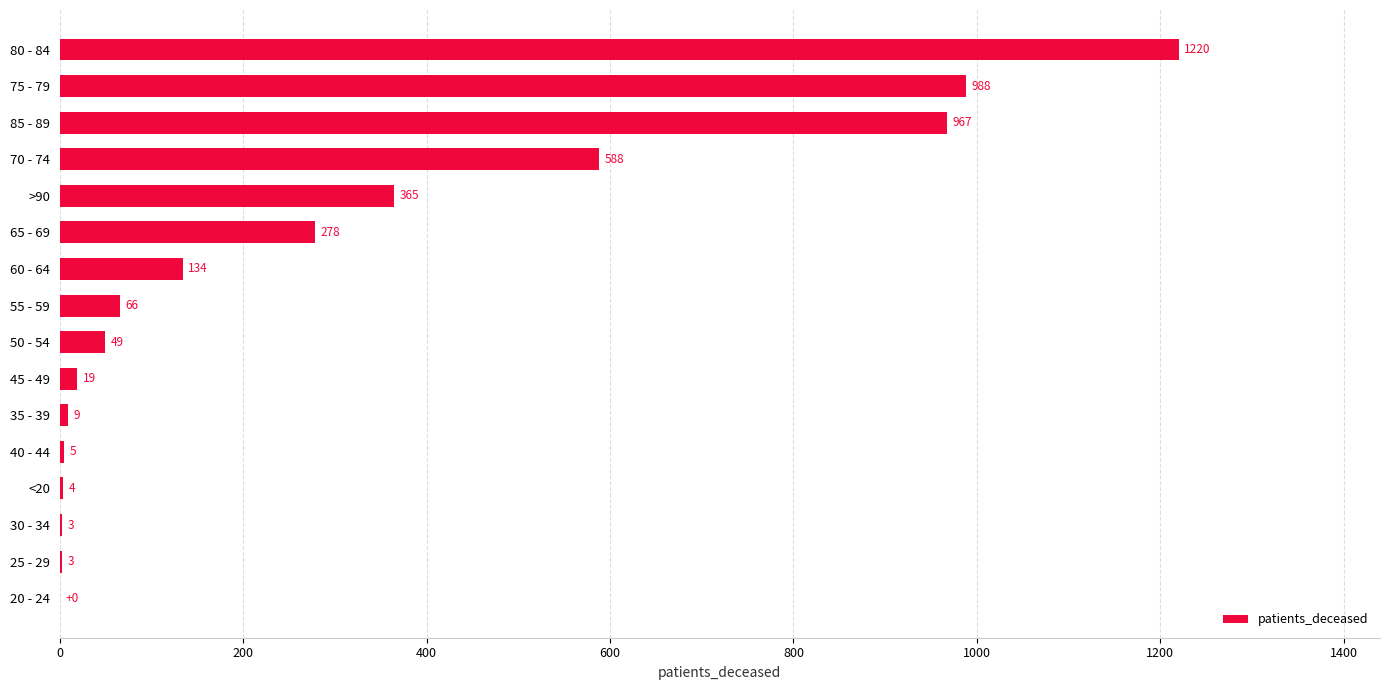

Count the number of categories in the chart.

16